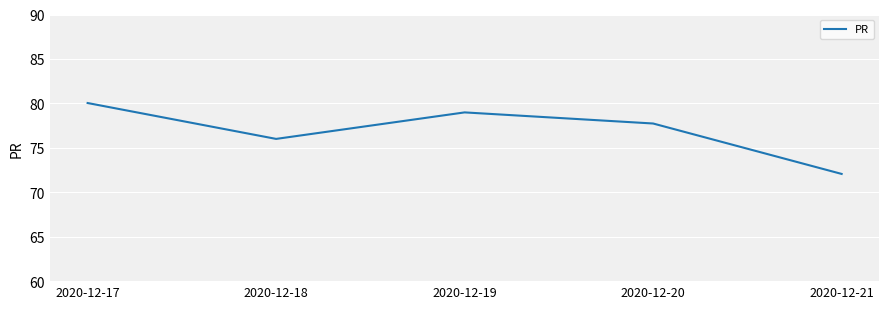

What is the maximum value shown in the chart?

80.0